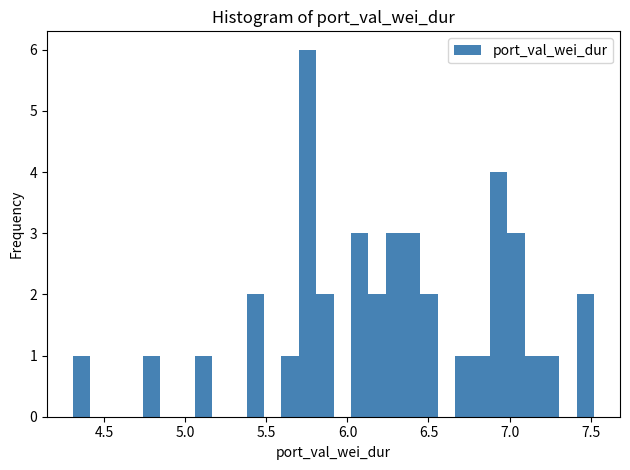

Read against the x-axis, roughly where is the centre of the tallest bar?

5.75